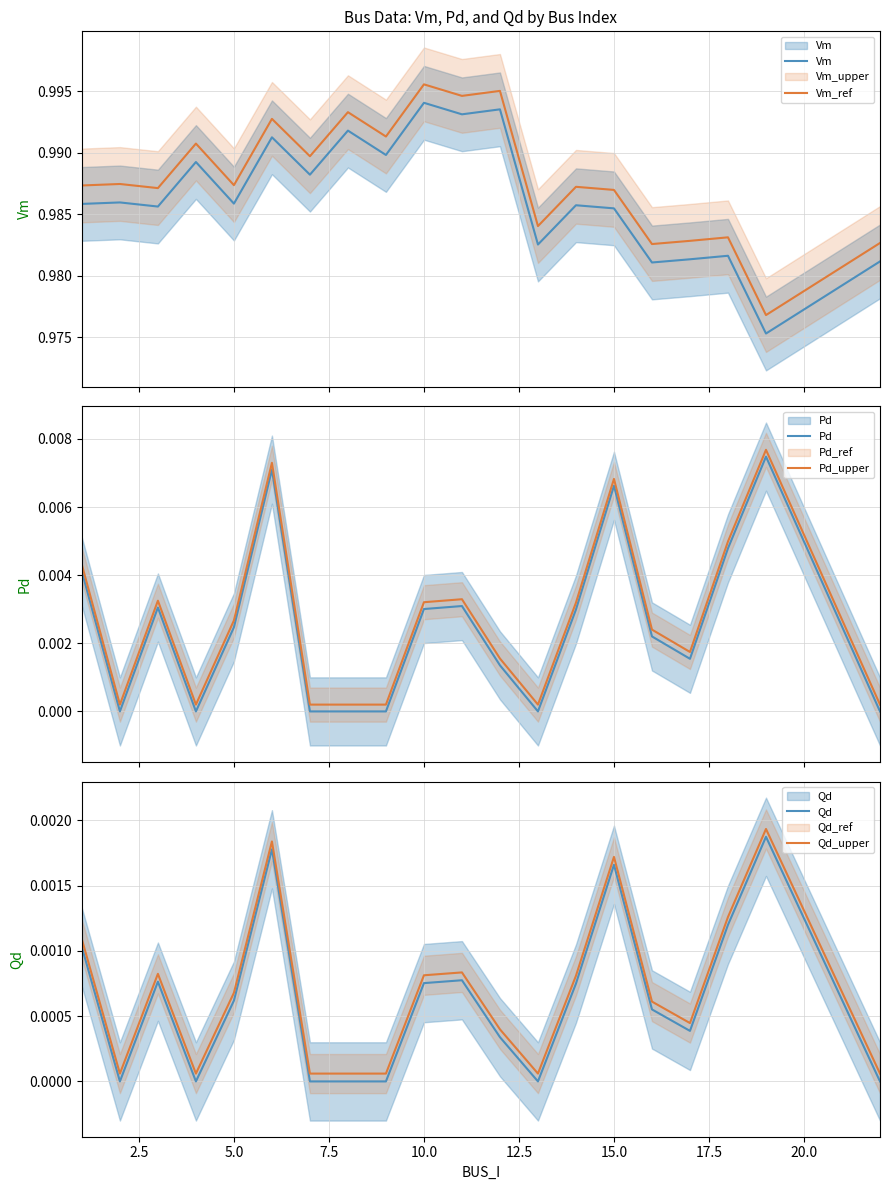

True or false: Pd_upper has more than 1 points higher than both neighbors.

True